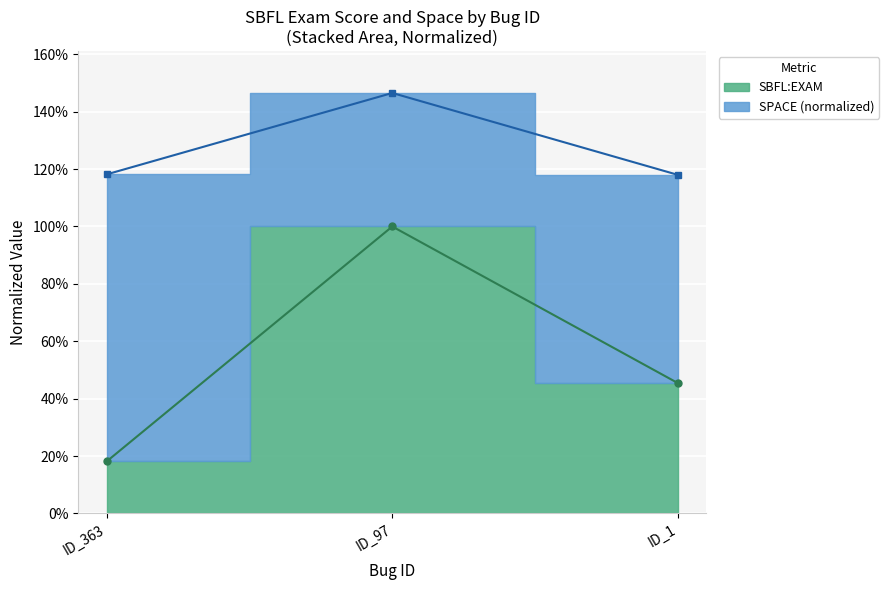

The chart shows a value of 1.0 at ID_97. True or false?

True